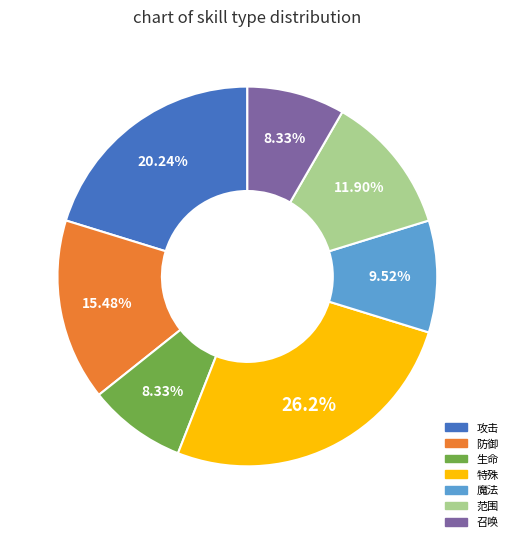

Between 范围 and 防御, which is larger?

防御